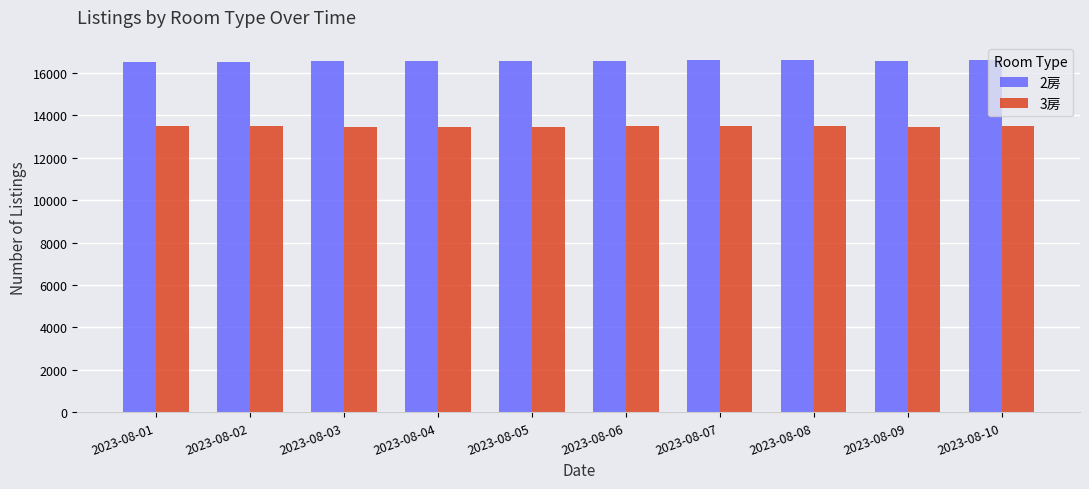

Are the bars grouped side by side (vs. stacked)?

Yes